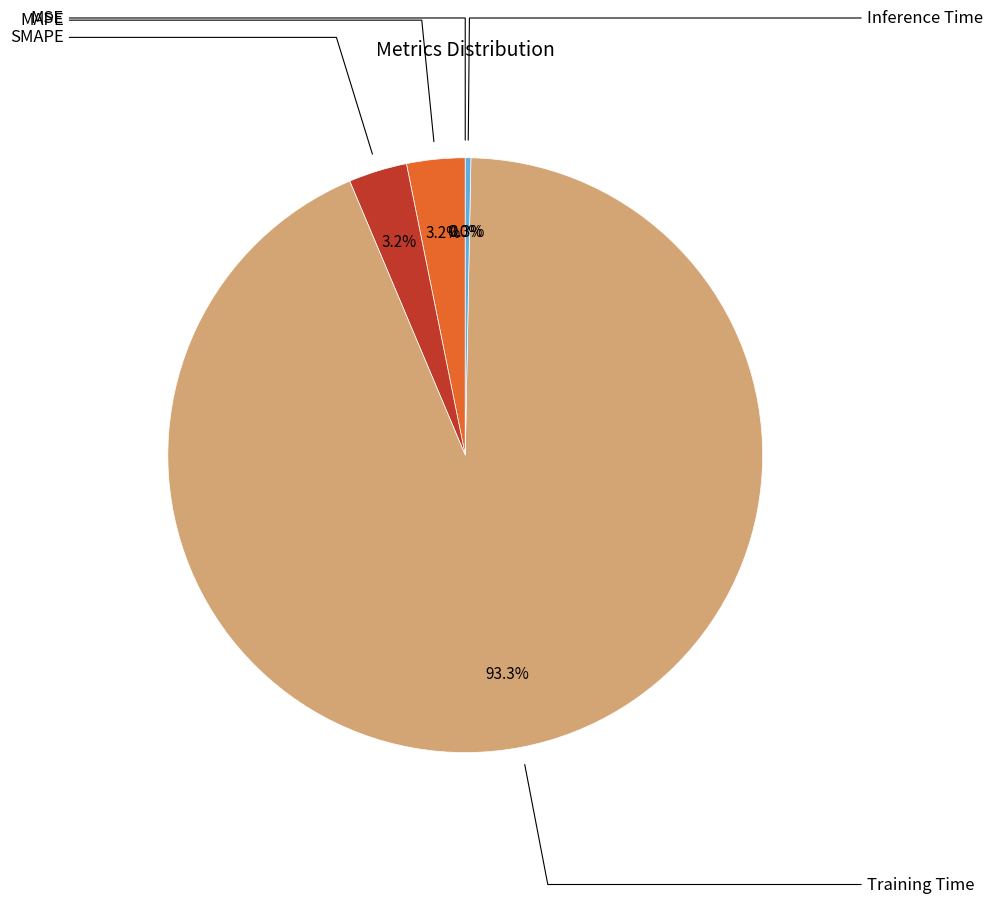

Is there any slice that represents more than half of the pie?

Yes